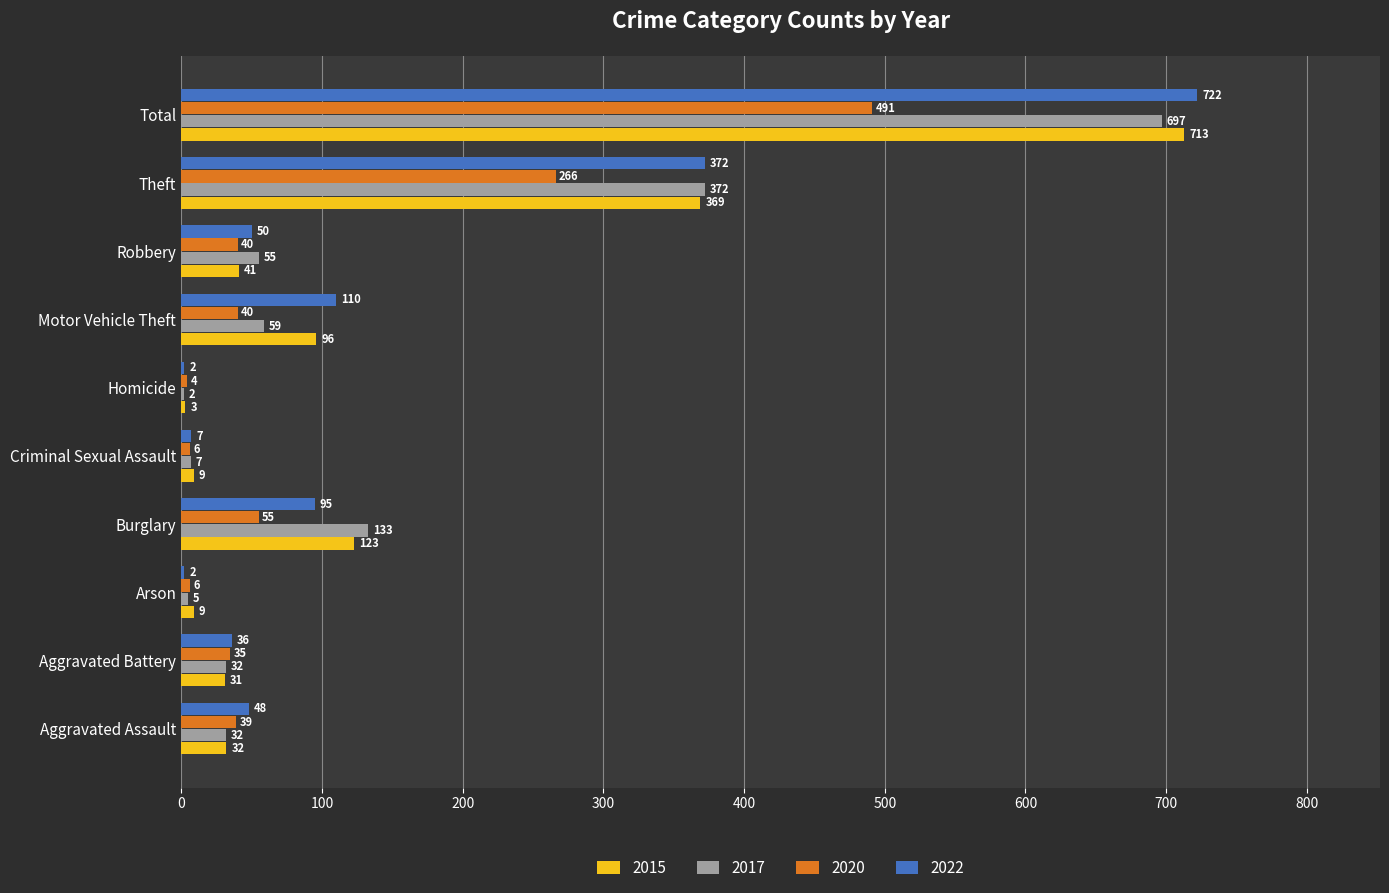

Is it true that 2015 equals 9 at Arson?

True